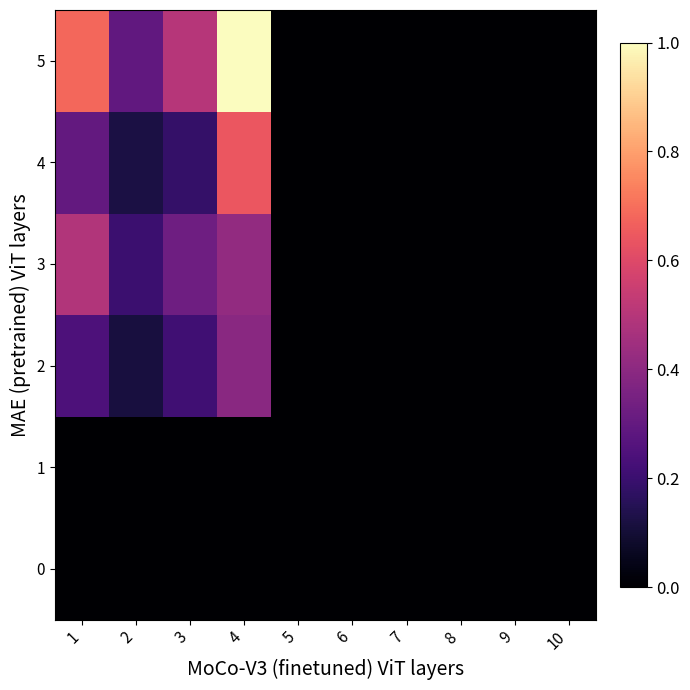

Which series changed the most between 4 and 8?

5